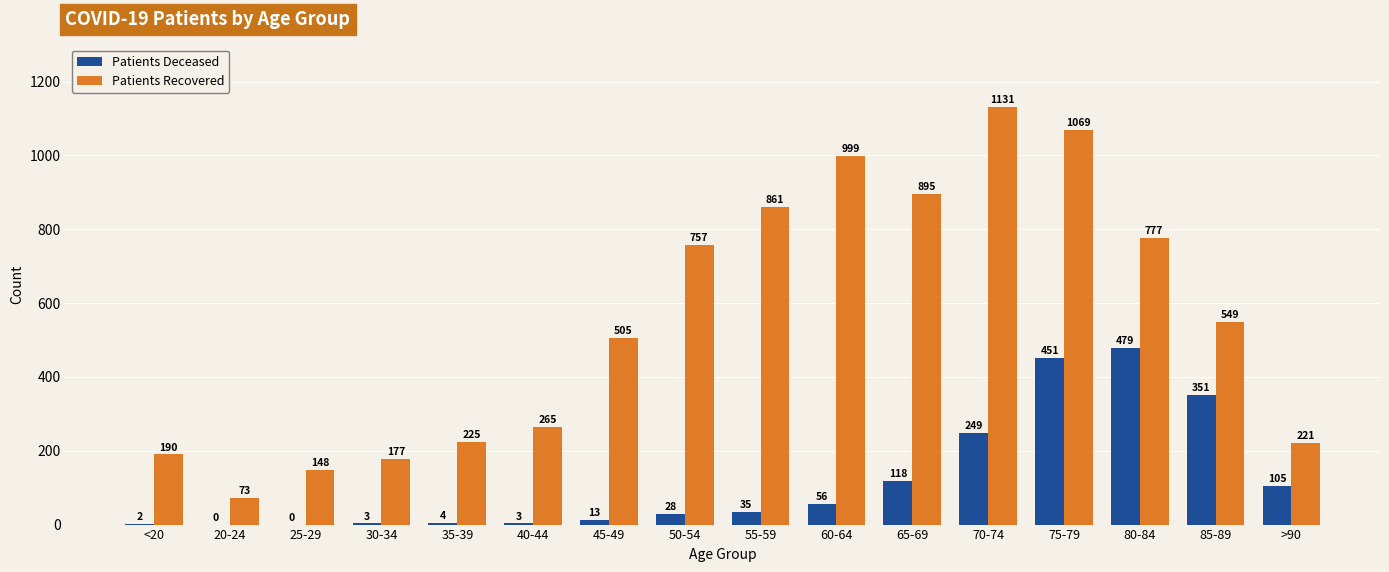

What is the total value across all series at <20?

192